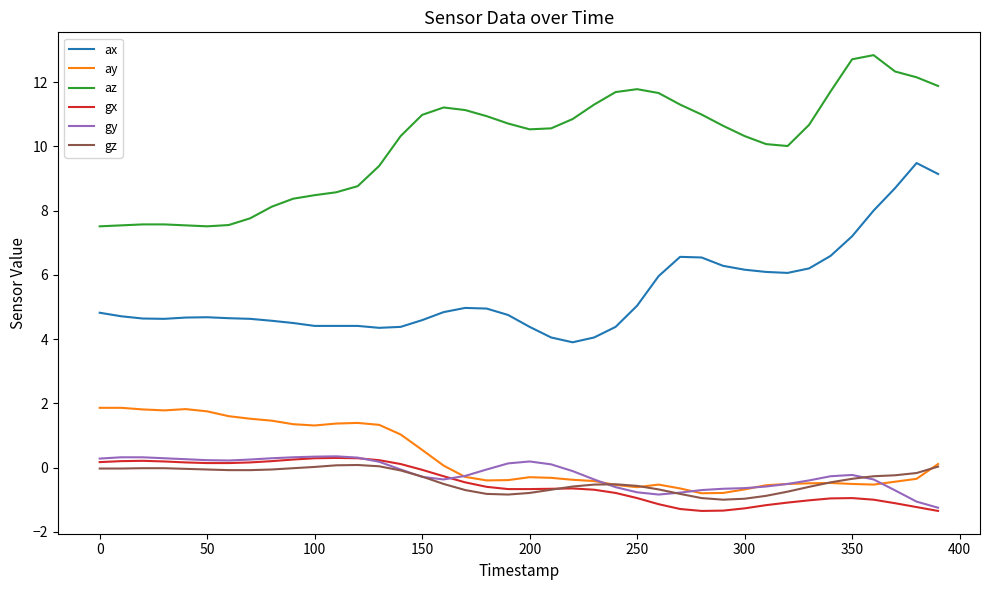

True or false: az and gy cross at least once.

False